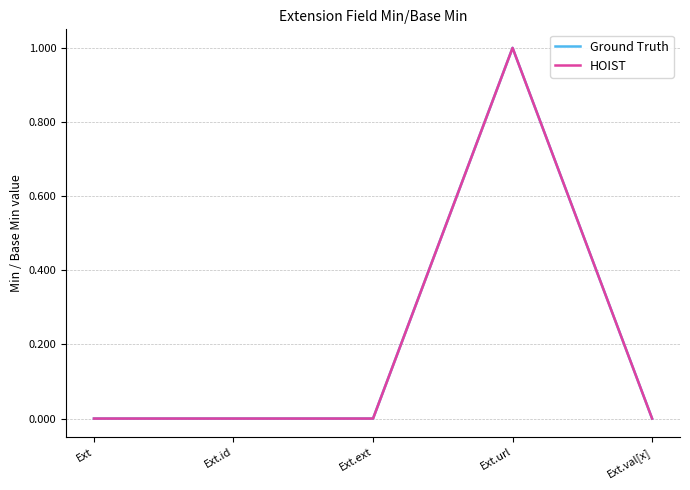

What is the greatest value displayed?

1